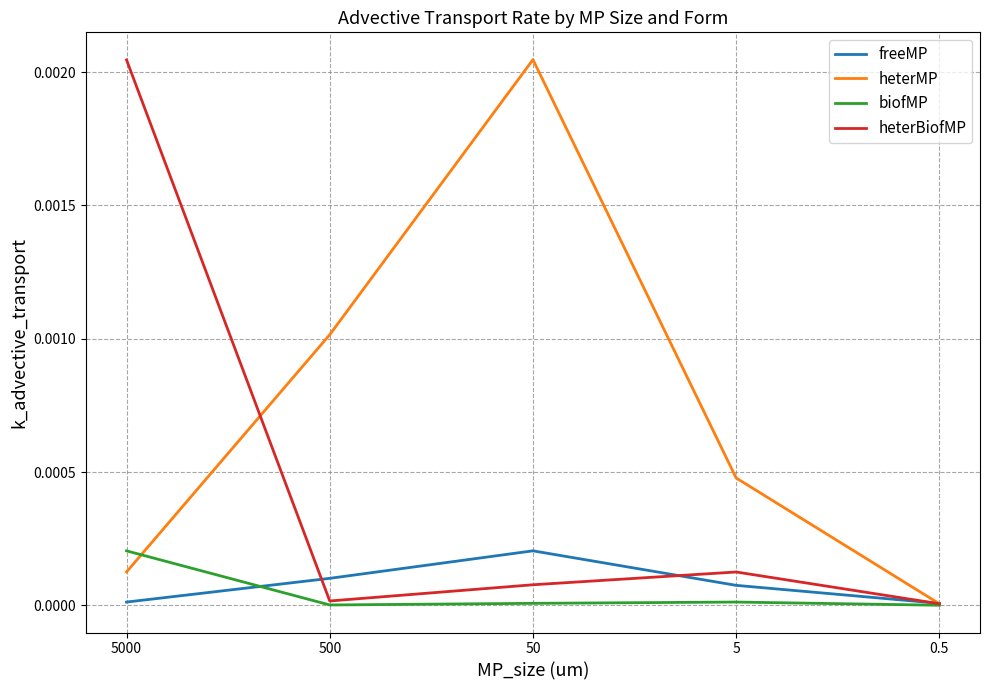

The biofMP series shows 0.0 at 5000. True or false?

True